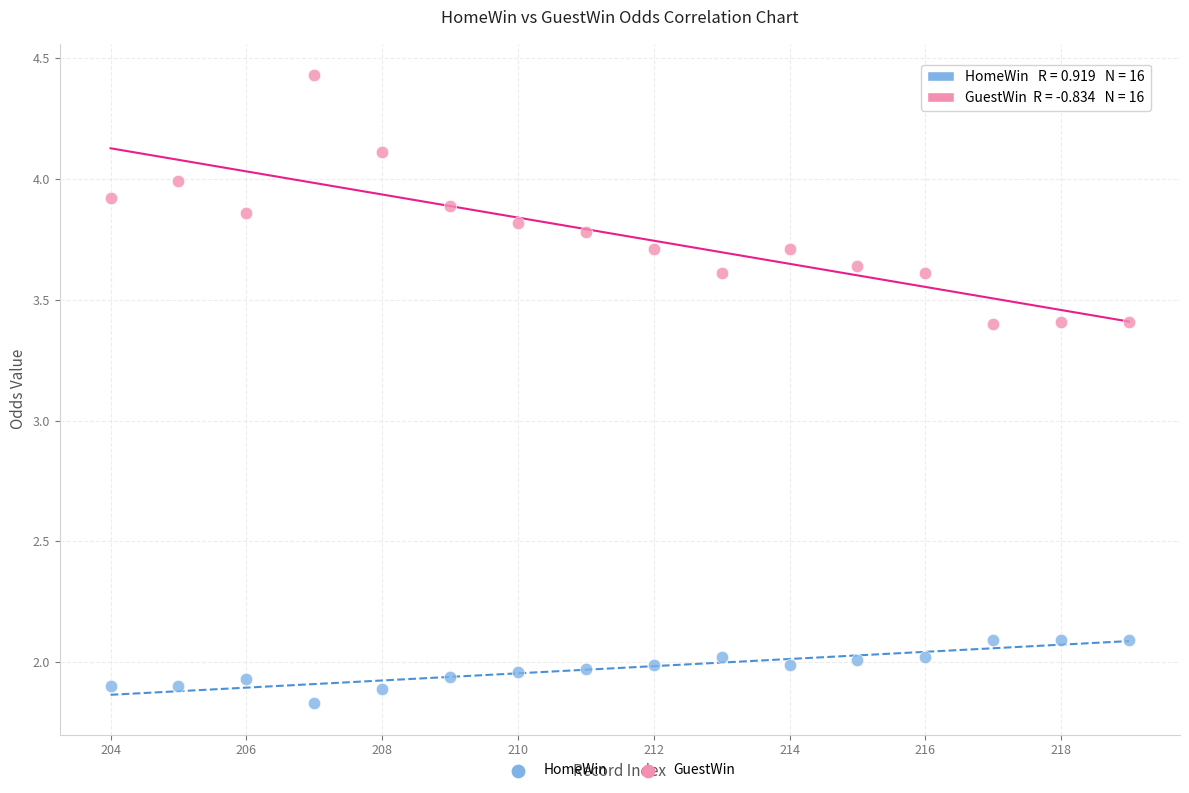

Across all data points, what is the range of Y values (max minus min)?

2.6